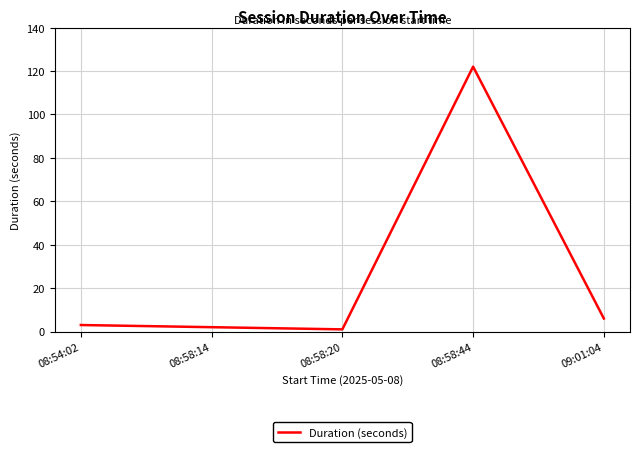

What is the change in value from 08:54:02 to 09:01:04?

+3